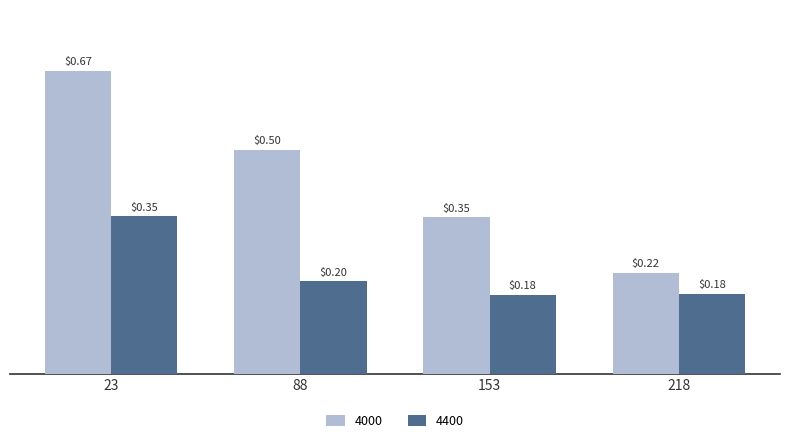

What is the difference between the second highest and second lowest values in the 4000 series?

0.1